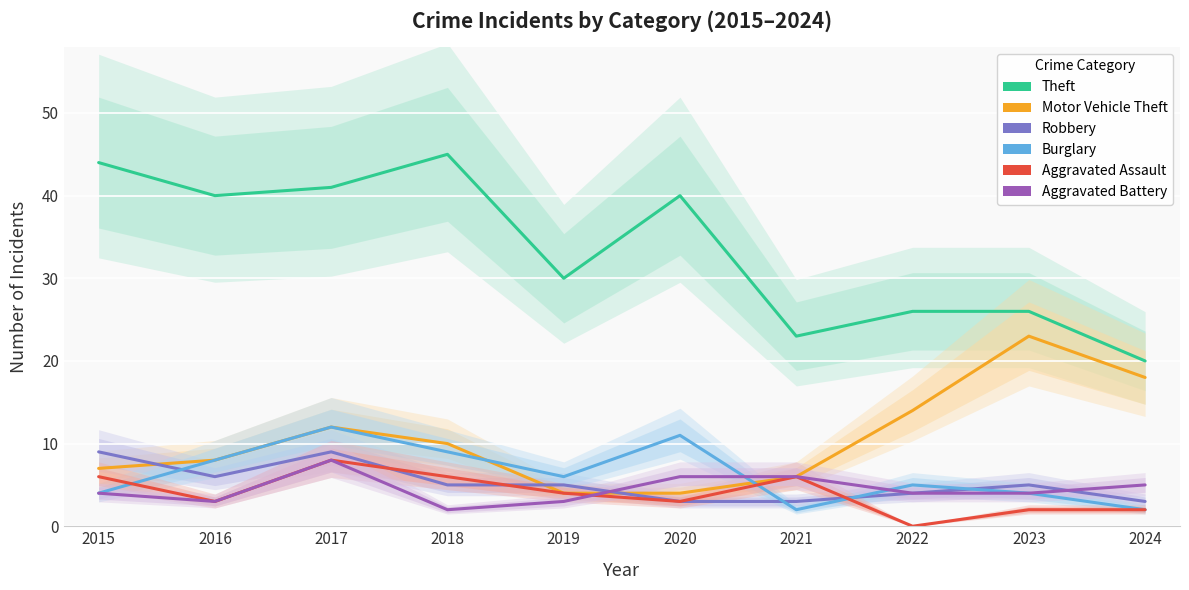

True or false: Motor Vehicle Theft and Aggravated Battery intersect in this chart.

True